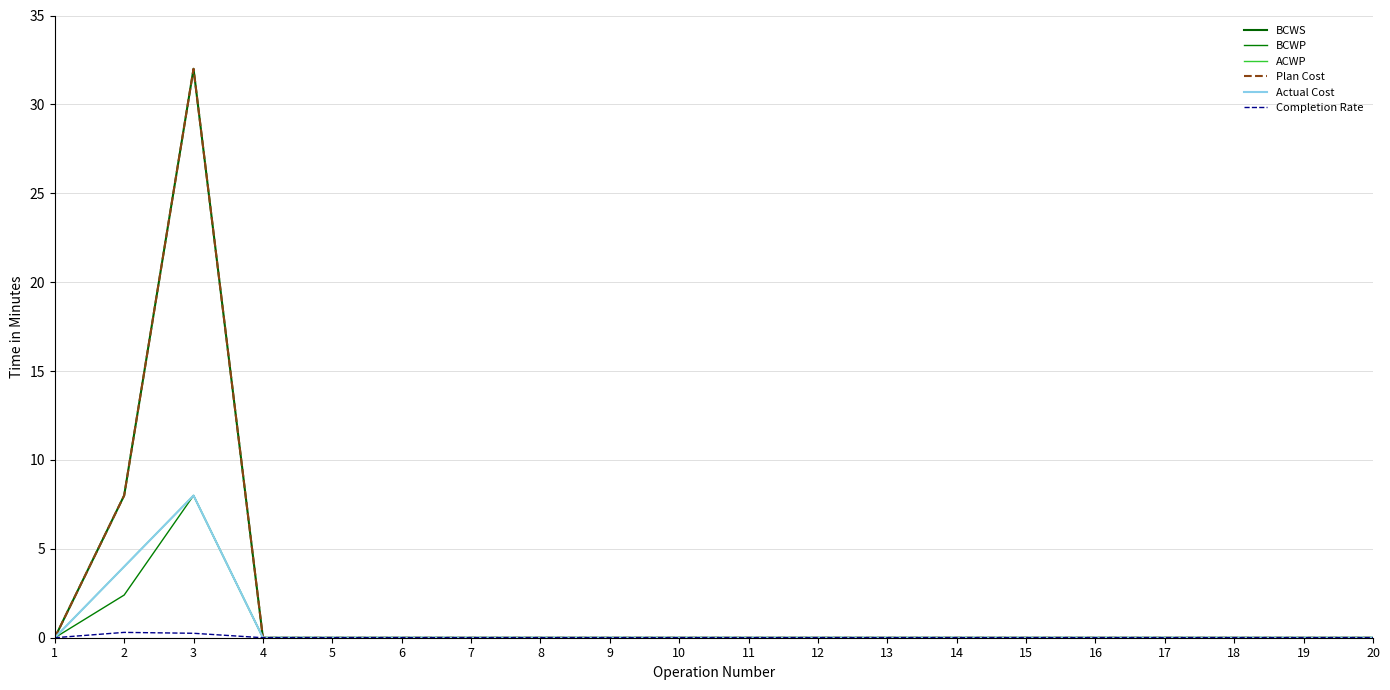

Reading left to right, list all the values displayed in this chart.

BCWS: 1=0.0	2=8.0	3=32.0	4=0.0	5=0.0	6=0.0	7=0.0	8=0.0	9=0.0	10=0.0	11=0.0	12=0.0	13=0.0	14=0.0	15=0.0	16=0.0	17=0.0	18=0.0	19=0.0	20=0.0
BCWP: 1=0.0	2=2.4	3=8.0	4=0.0	5=0.0	6=0.0	7=0.0	8=0.0	9=0.0	10=0.0	11=0.0	12=0.0	13=0.0	14=0.0	15=0.0	16=0.0	17=0.0	18=0.0	19=0.0	20=0.0
ACWP: 1=0.0	2=4.0	3=8.0	4=0.0	5=0.0	6=0.0	7=0.0	8=0.0	9=0.0	10=0.0	11=0.0	12=0.0	13=0.0	14=0.0	15=0.0	16=0.0	17=0.0	18=0.0	19=0.0	20=0.0
Plan Cost: 1=0.0	2=8.0	3=32.0	4=0.0	5=0.0	6=0.0	7=0.0	8=0.0	9=0.0	10=0.0	11=0.0	12=0.0	13=0.0	14=0.0	15=0.0	16=0.0	17=0.0	18=0.0	19=0.0	20=0.0
Actual Cost: 1=0.0	2=4.0	3=8.0	4=0.0	5=0.0	6=0.0	7=0.0	8=0.0	9=0.0	10=0.0	11=0.0	12=0.0	13=0.0	14=0.0	15=0.0	16=0.0	17=0.0	18=0.0	19=0.0	20=0.0
Completion Rate: 1=0.0	2=0.3	3=0.2	4=0.0	5=0.0	6=0.0	7=0.0	8=0.0	9=0.0	10=0.0	11=0.0	12=0.0	13=0.0	14=0.0	15=0.0	16=0.0	17=0.0	18=0.0	19=0.0	20=0.0